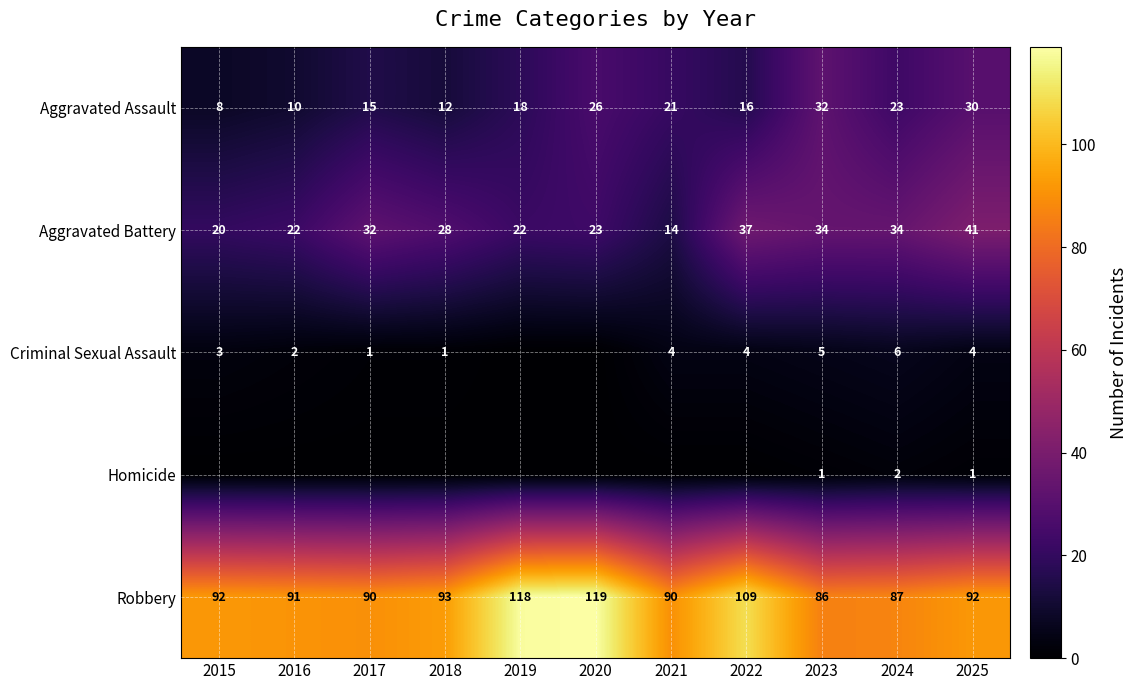

Read the Aggravated Battery value at 2025.

41